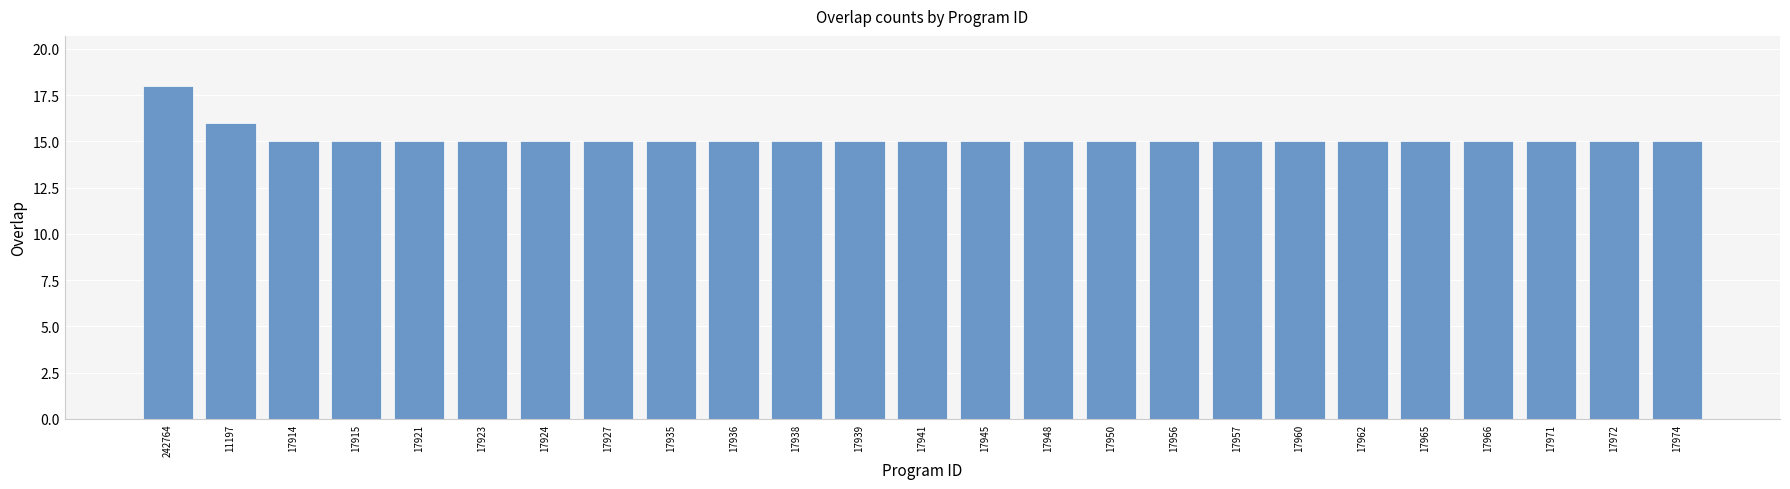

What position from the left is 17956?

17